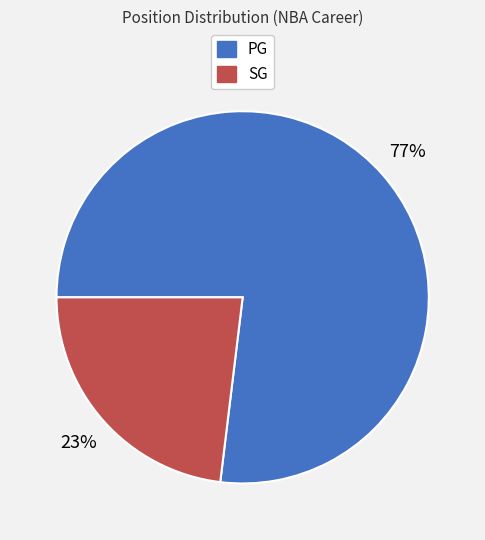

Combined, do SG and PG account for over 50%?

Yes